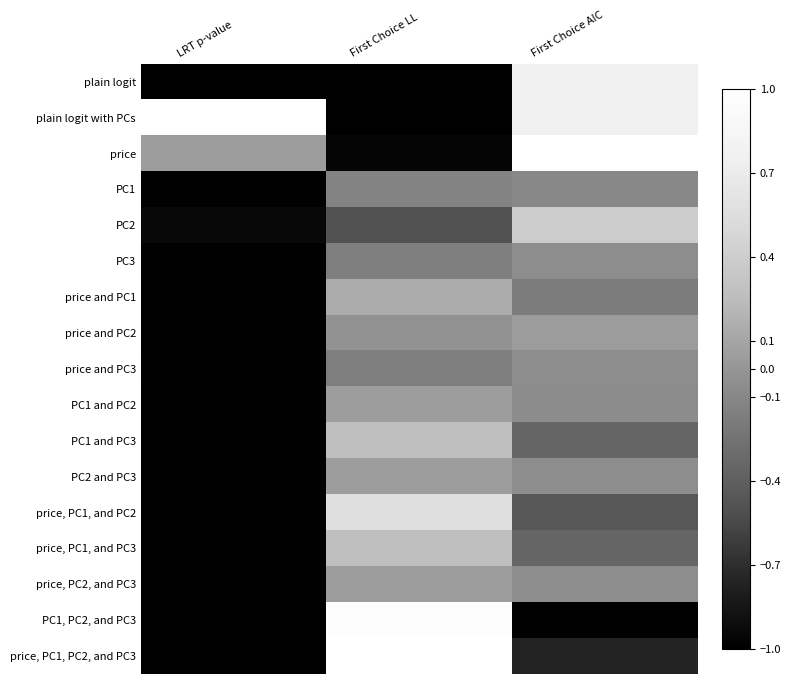

Reading left to right, transcribe all the data shown in this chart.

plain logit: LRT p-value=-1.0	First Choice LL=-1.0	First Choice AIC=0.8
plain logit with PCs: LRT p-value=1.0	First Choice LL=-1.0	First Choice AIC=0.8
price: LRT p-value=0.0	First Choice LL=-1.0	First Choice AIC=1.0
PC1: LRT p-value=-1.0	First Choice LL=-0.1	First Choice AIC=-0.1
PC2: LRT p-value=-0.9	First Choice LL=-0.5	First Choice AIC=0.4
PC3: LRT p-value=-1.0	First Choice LL=-0.2	First Choice AIC=-0.1
price and PC1: LRT p-value=-1.0	First Choice LL=0.1	First Choice AIC=-0.2
price and PC2: LRT p-value=-1.0	First Choice LL=-0.0	First Choice AIC=0.0
price and PC3: LRT p-value=-1.0	First Choice LL=-0.2	First Choice AIC=-0.1
PC1 and PC2: LRT p-value=-1.0	First Choice LL=0.1	First Choice AIC=-0.1
PC1 and PC3: LRT p-value=-1.0	First Choice LL=0.3	First Choice AIC=-0.3
PC2 and PC3: LRT p-value=-1.0	First Choice LL=0.1	First Choice AIC=-0.1
price, PC1, and PC2: LRT p-value=-1.0	First Choice LL=0.6	First Choice AIC=-0.5
price, PC1, and PC3: LRT p-value=-1.0	First Choice LL=0.3	First Choice AIC=-0.3
price, PC2, and PC3: LRT p-value=-1.0	First Choice LL=0.1	First Choice AIC=-0.1
PC1, PC2, and PC3: LRT p-value=-1.0	First Choice LL=1.0	First Choice AIC=-1.0
price, PC1, PC2, and PC3: LRT p-value=-1.0	First Choice LL=1.0	First Choice AIC=-0.8